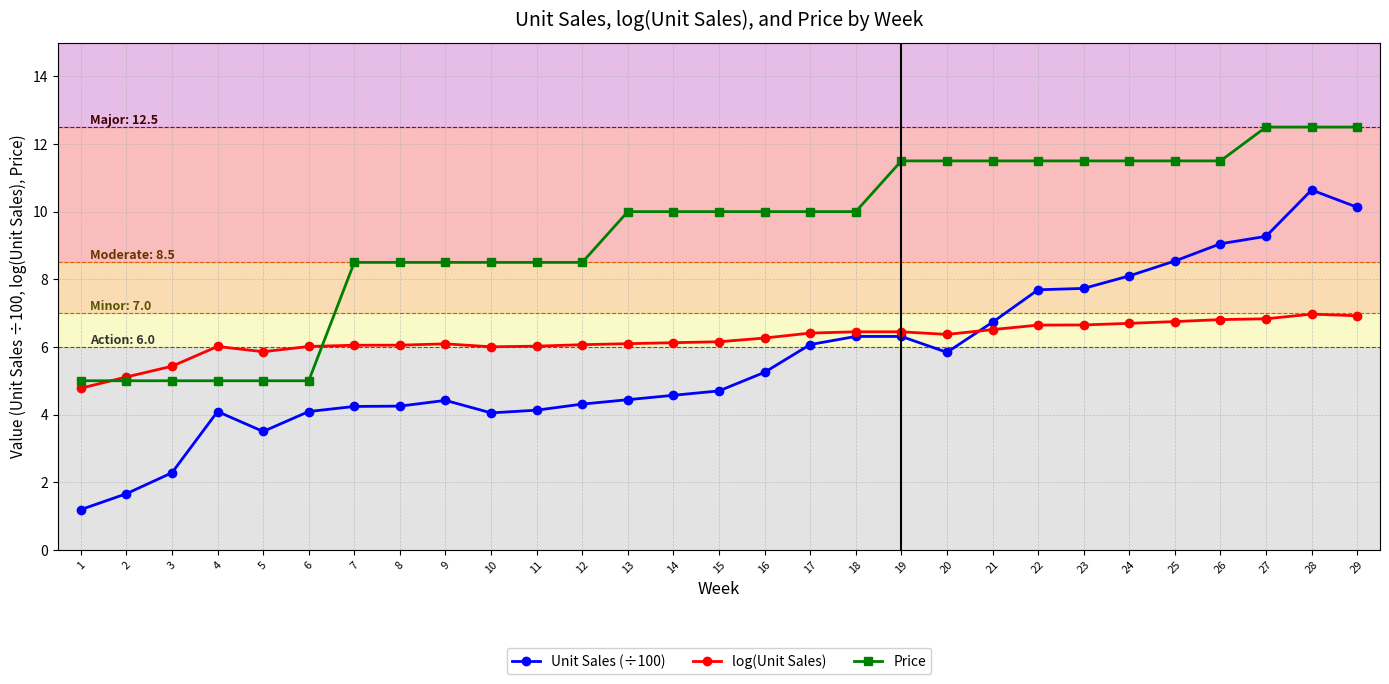

At which label does Unit Sales (÷100) first exceed 4?

4